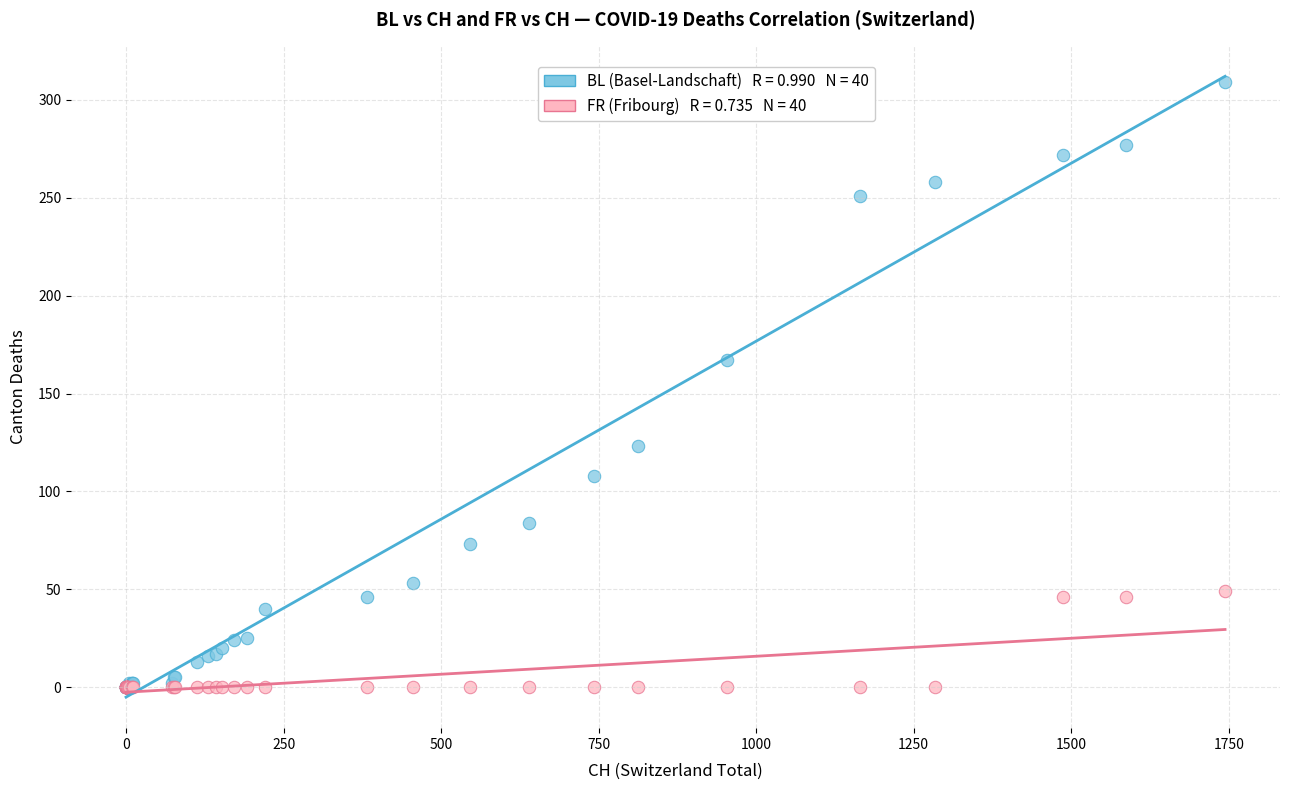

Across all series, what Y value is closest to 154?

167